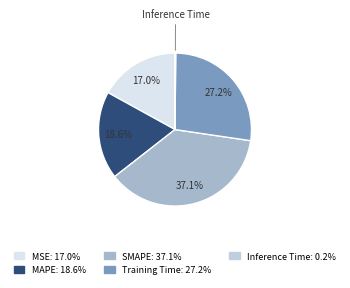

Is there any slice that represents more than half of the pie?

No